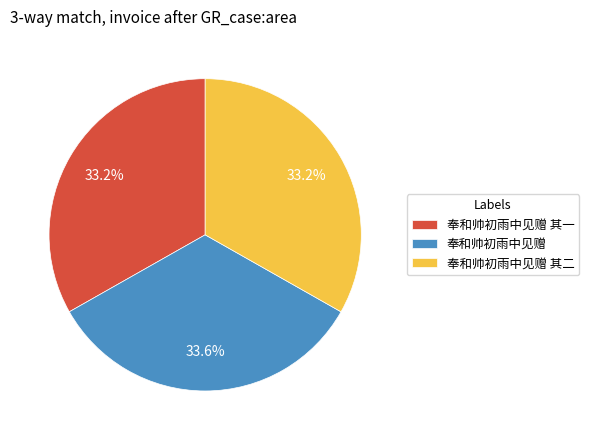

Combined, what portion of the pie is 奉和帅初雨中见赠 其一 and 奉和帅初雨中见赠?

66.8%